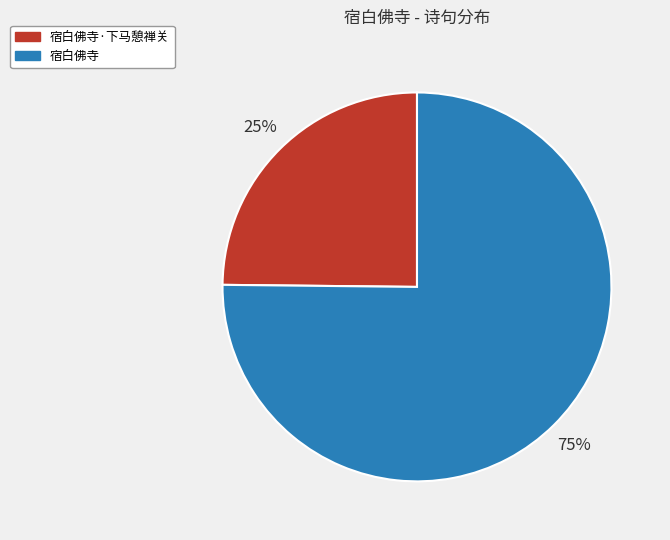

Do 宿白佛寺 and 宿白佛寺·下马憩禅关 together represent more than half of the pie?

Yes